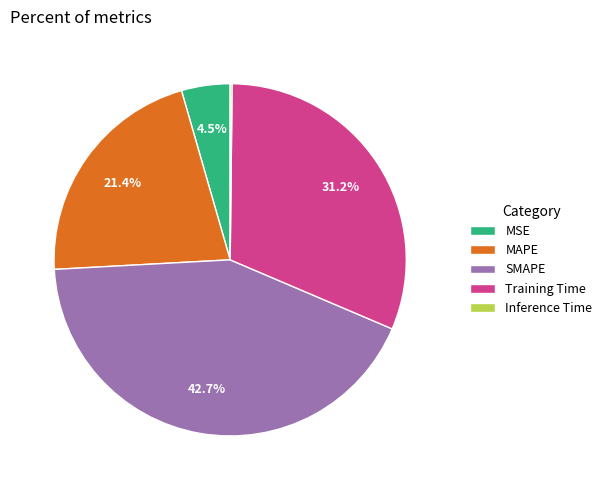

Combined, do Training Time and MSE account for over 50%?

No